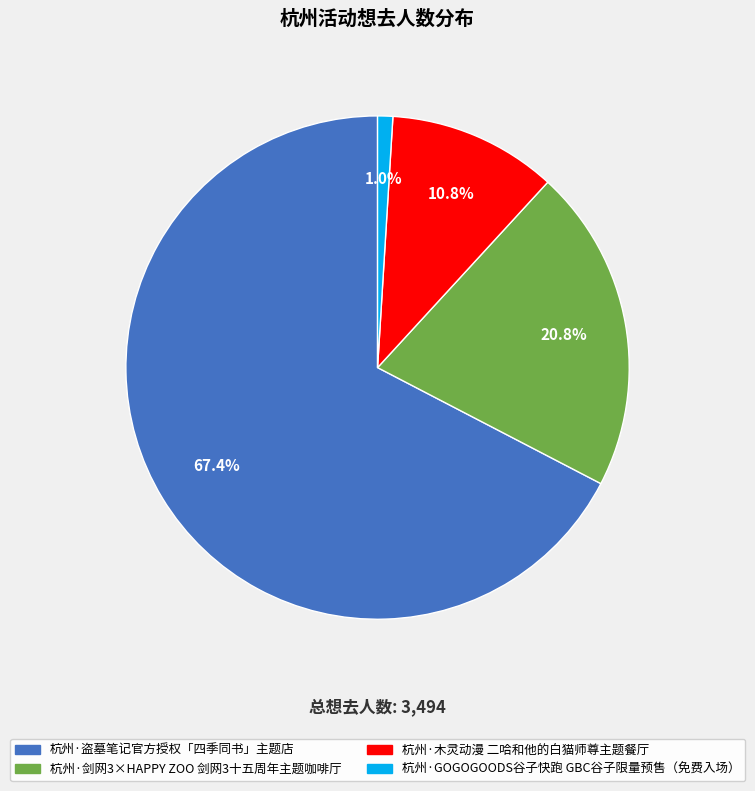

Which slice is the largest?

杭州·盗墓笔记官方授权「四季同书」主题店